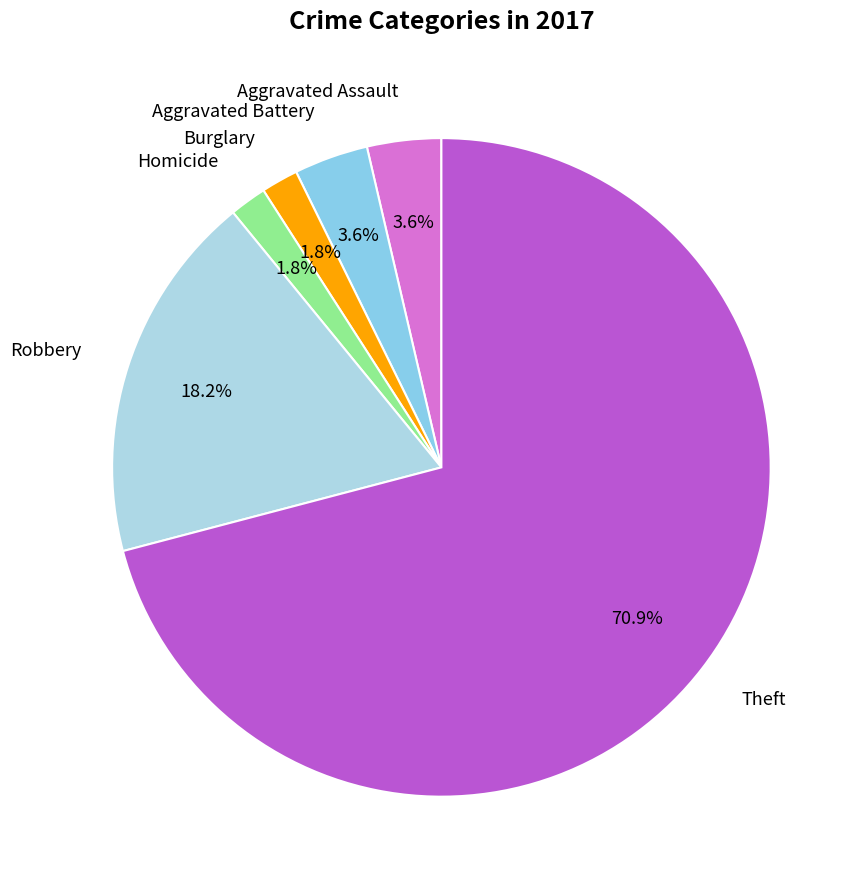

Is there any slice that represents more than half of the pie?

Yes